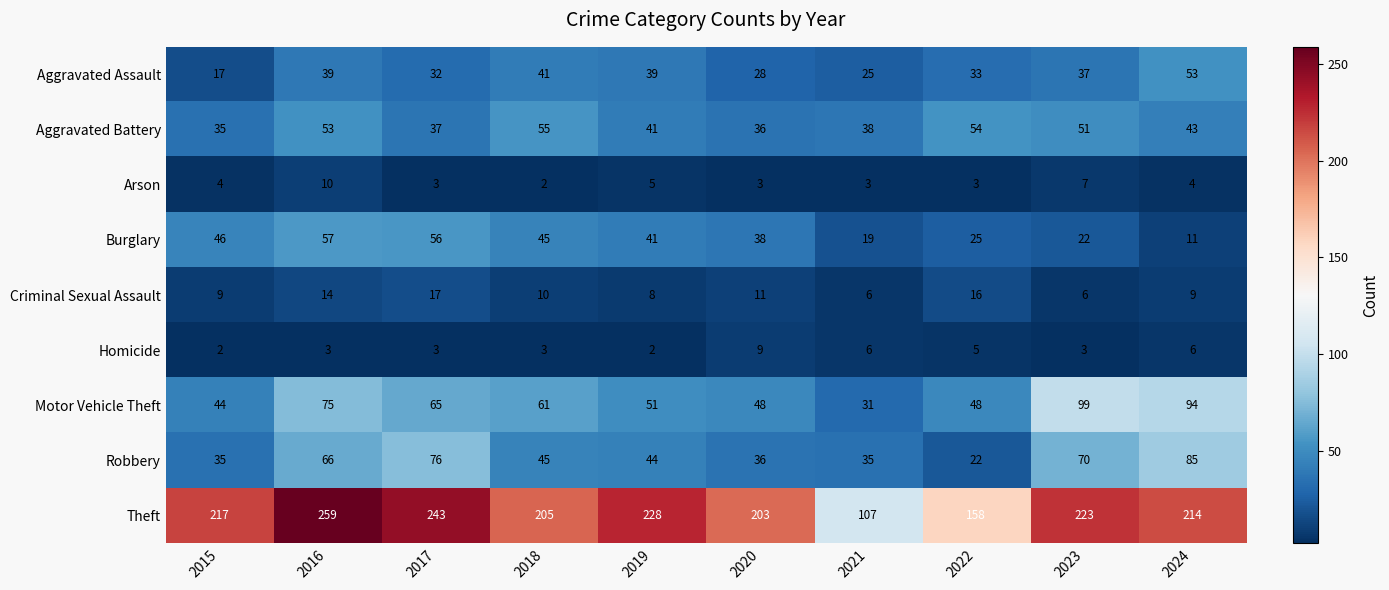

What is the difference between the maximum and minimum values in the Burglary series?

46